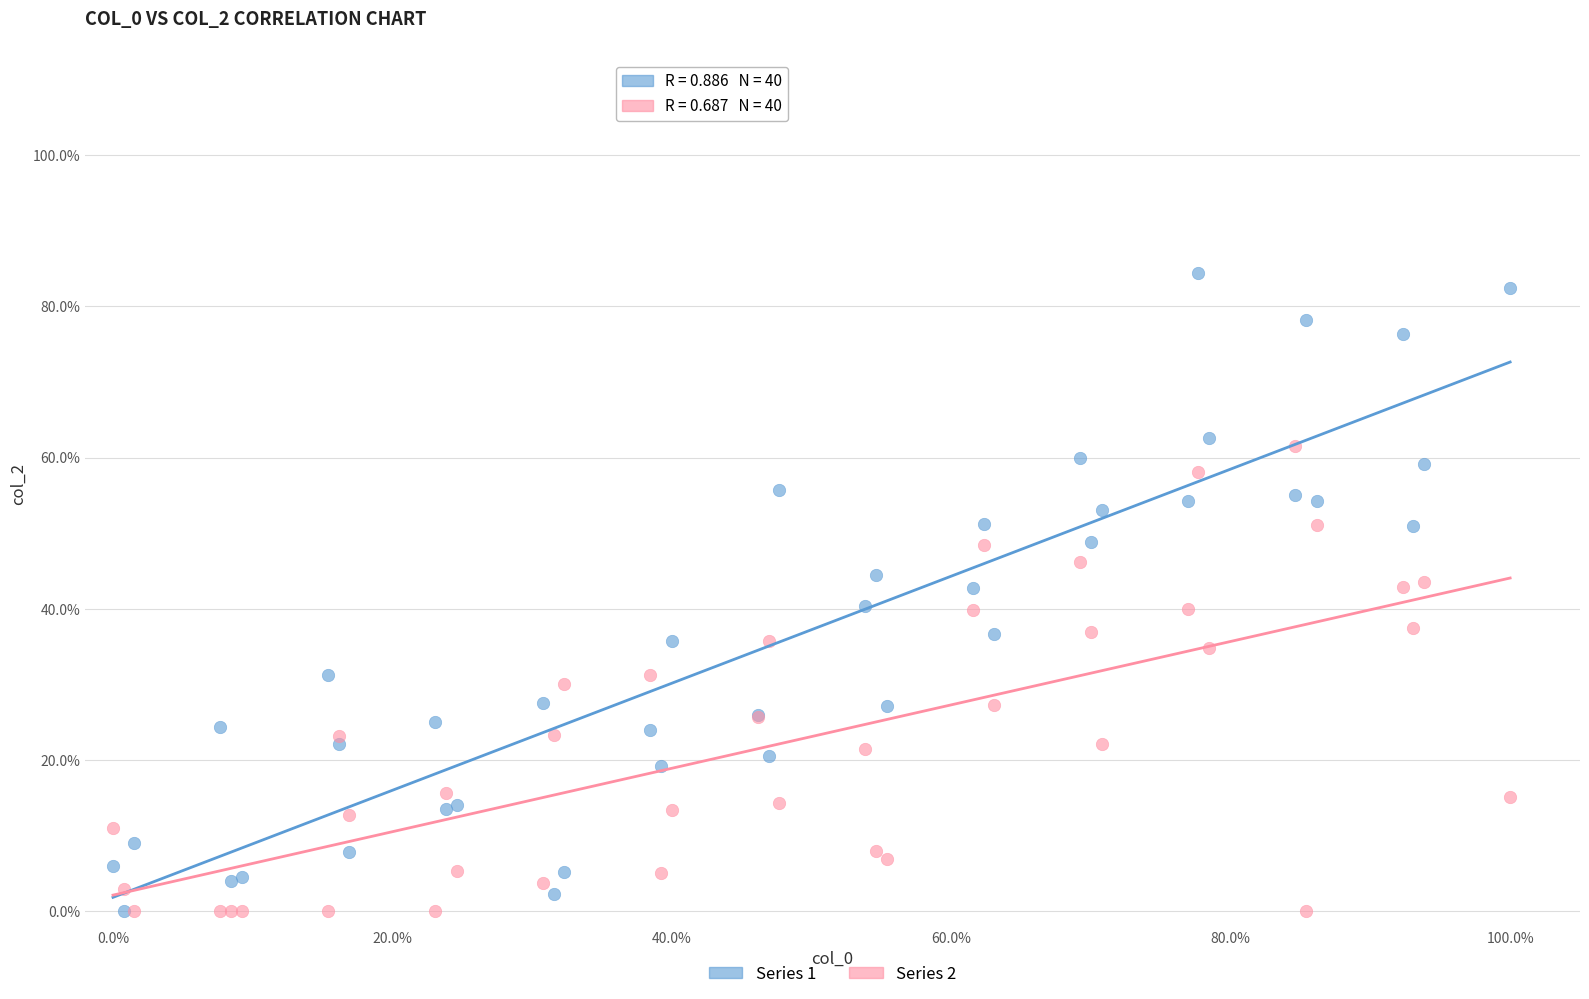

Which series has the widest spread of Y values?

Series 1